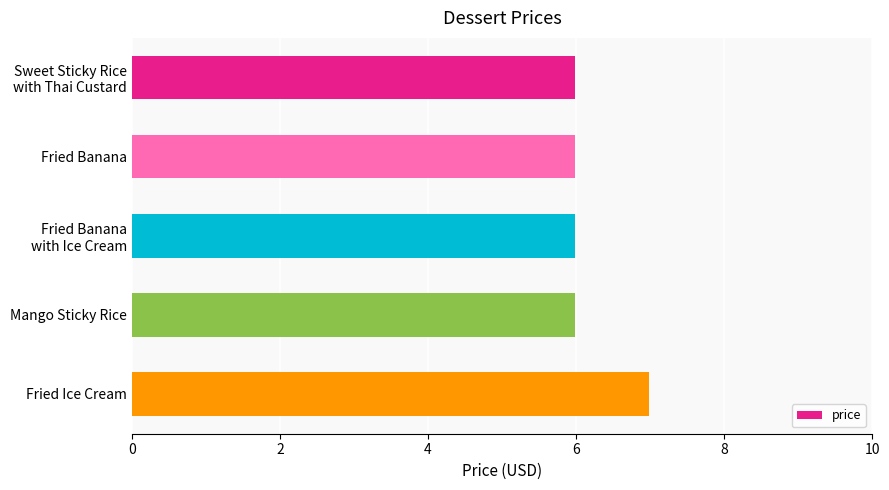

Reading top to bottom, what are all the values shown in this chart?

6.0	6.0	6.0	6.0	7.0